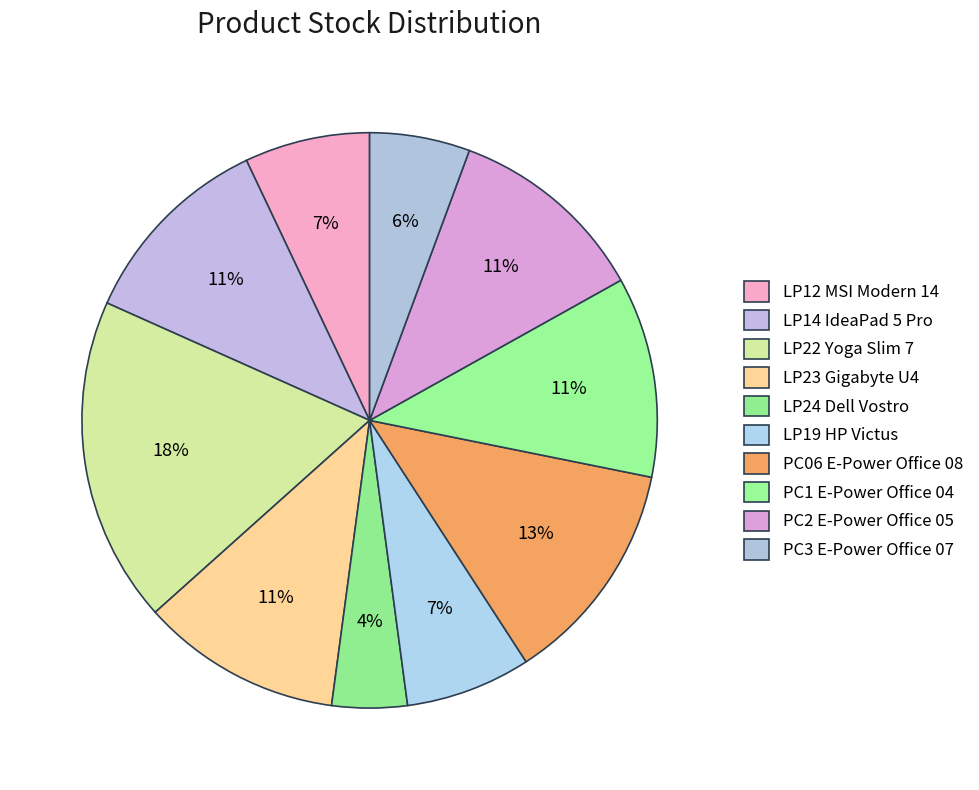

How many slices are in this pie chart?

10